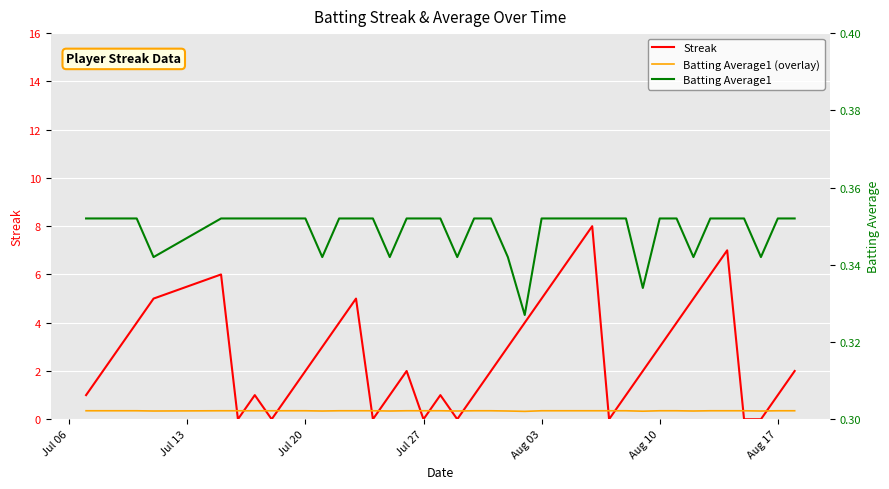

True or false: Batting Average1 (overlay) and Batting Average1 cross at least once.

False